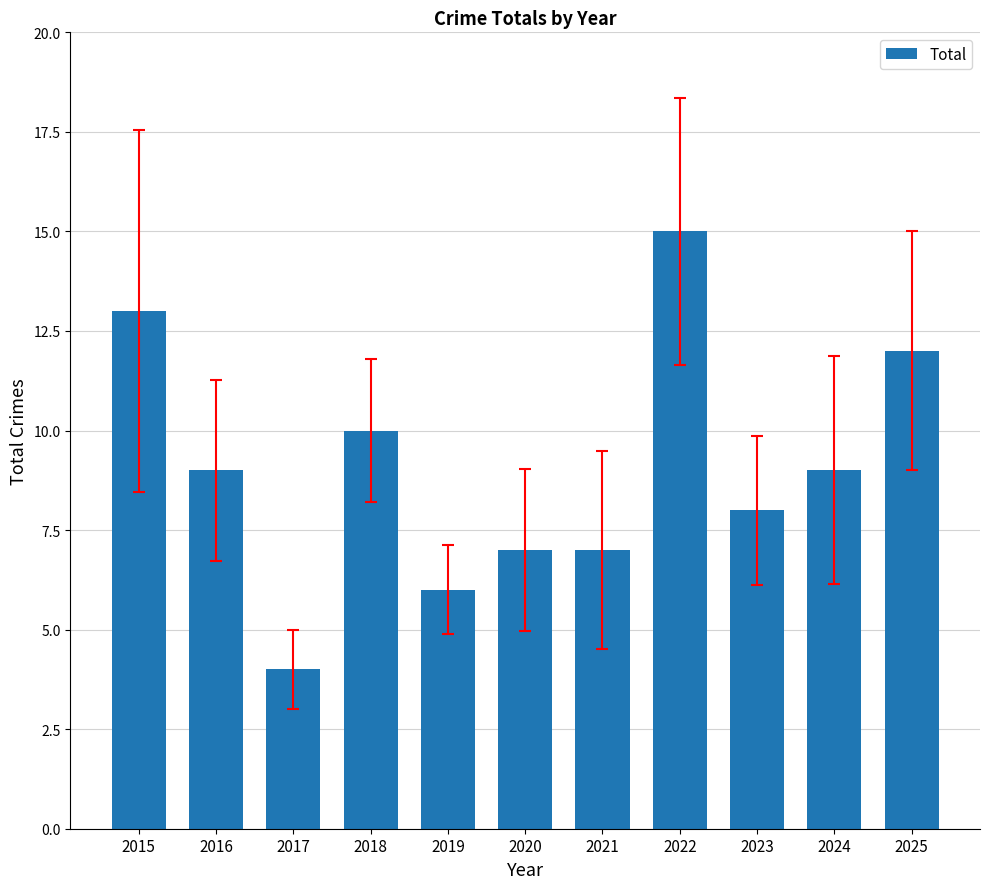

What is the approximate value at 2024, to the nearest 5?

10